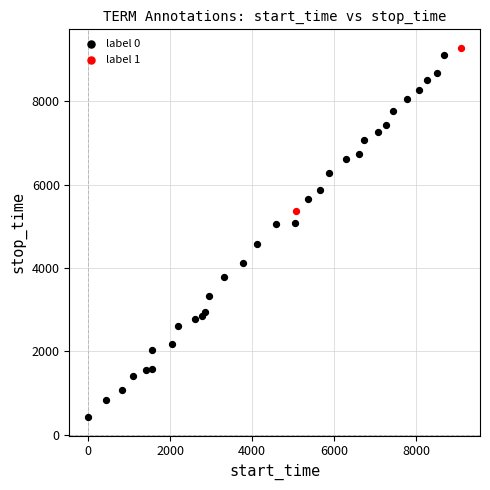

What are all the series names shown in the legend?

label 0, label 1